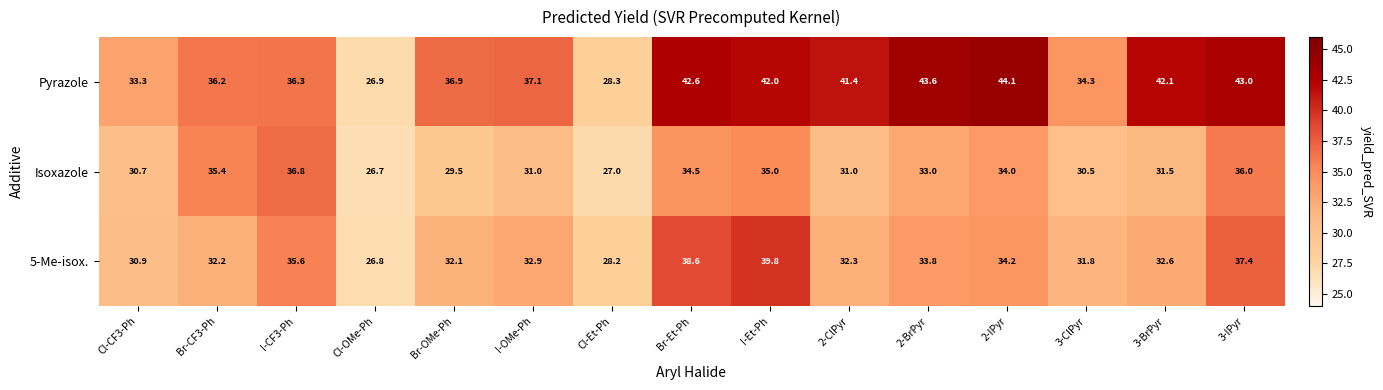

What is the maximum value for 5-Me-isox.?

39.8